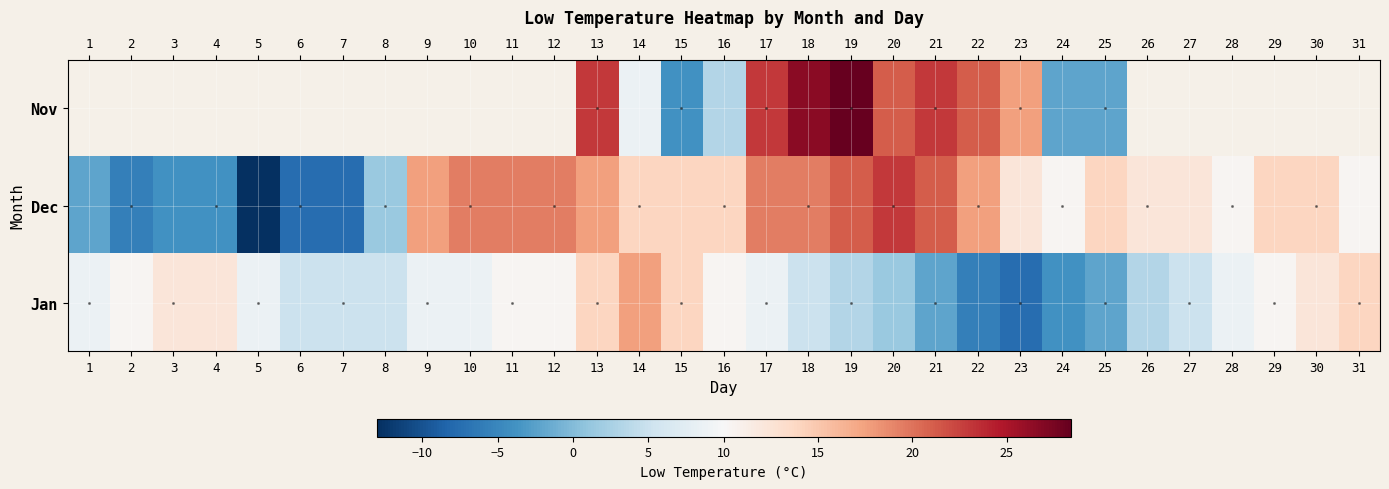

Which series has the largest total across all categories?

row_1